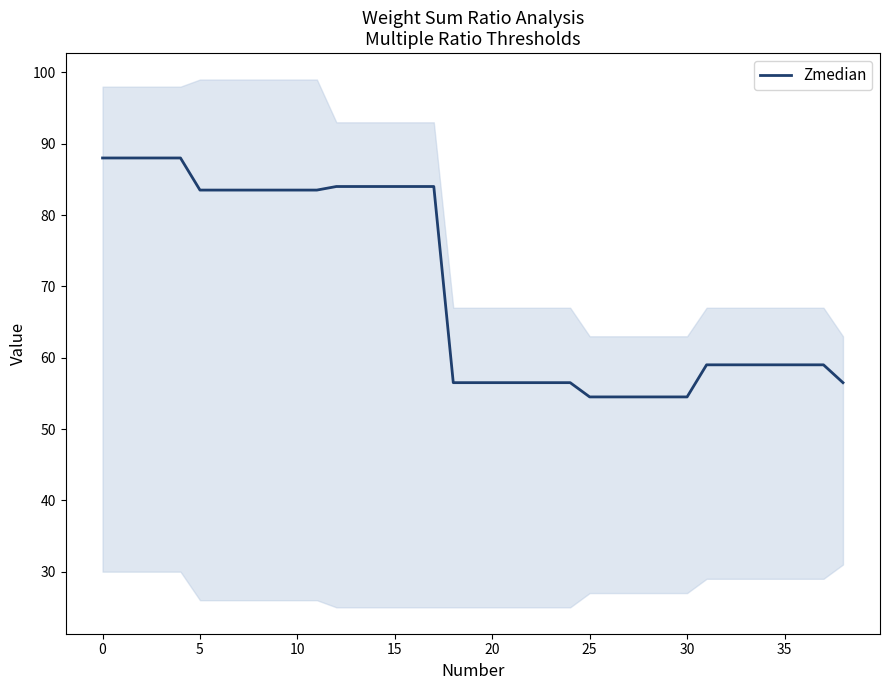

Between 16 and 24, which is larger?

16